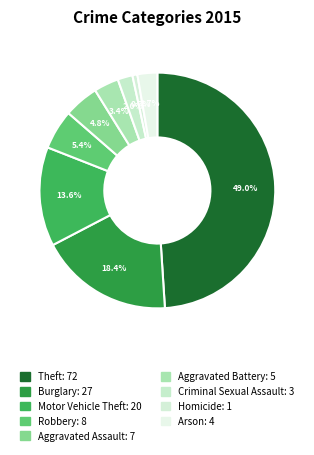

Count the number of slices in the pie.

9